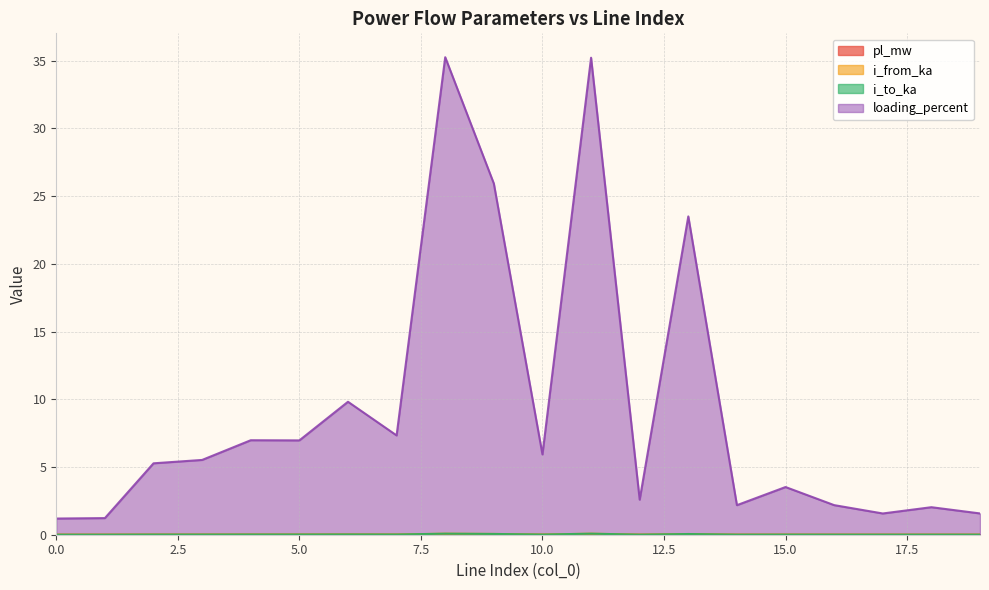

Where is the first local maximum for i_from_ka?

2